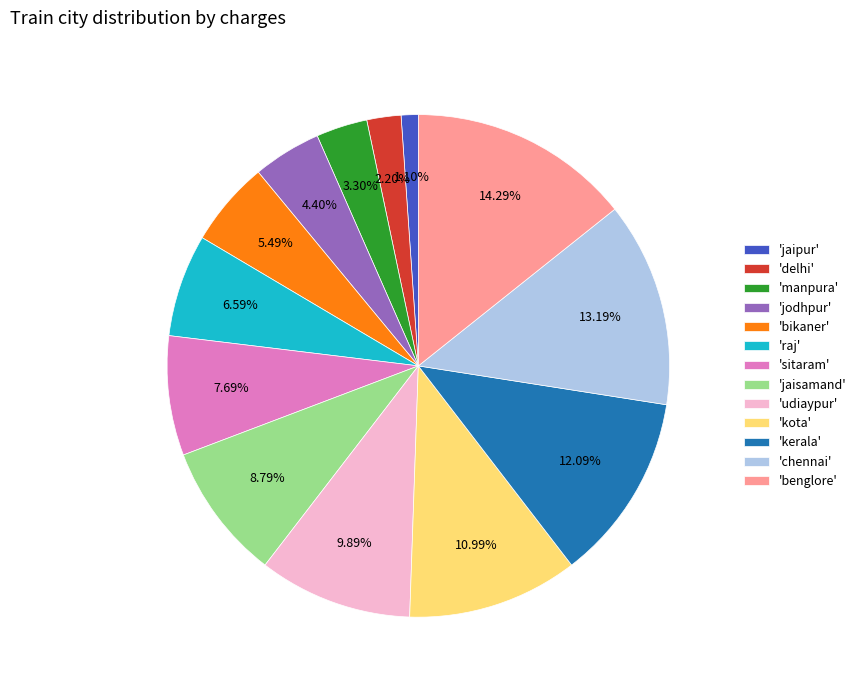

Is 'raj' the majority of the pie?

No